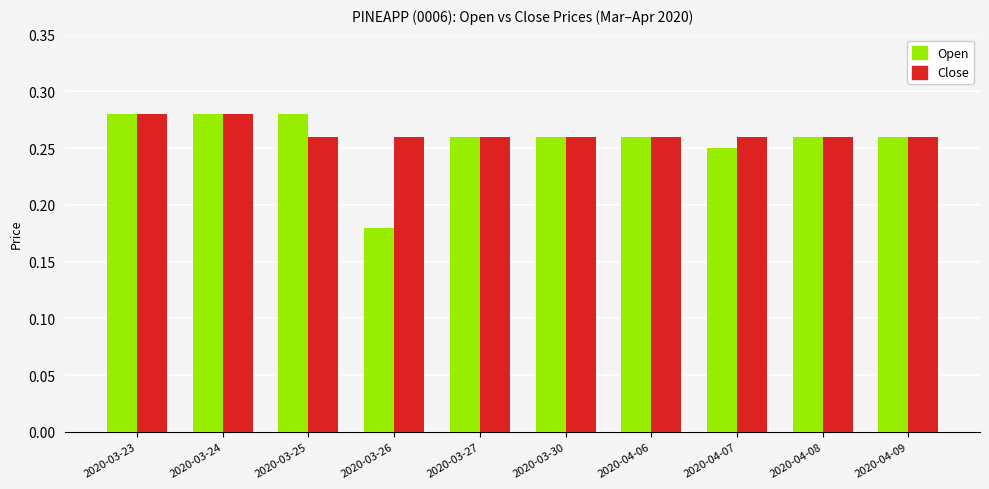

Are the bars grouped side by side (vs. stacked)?

Yes